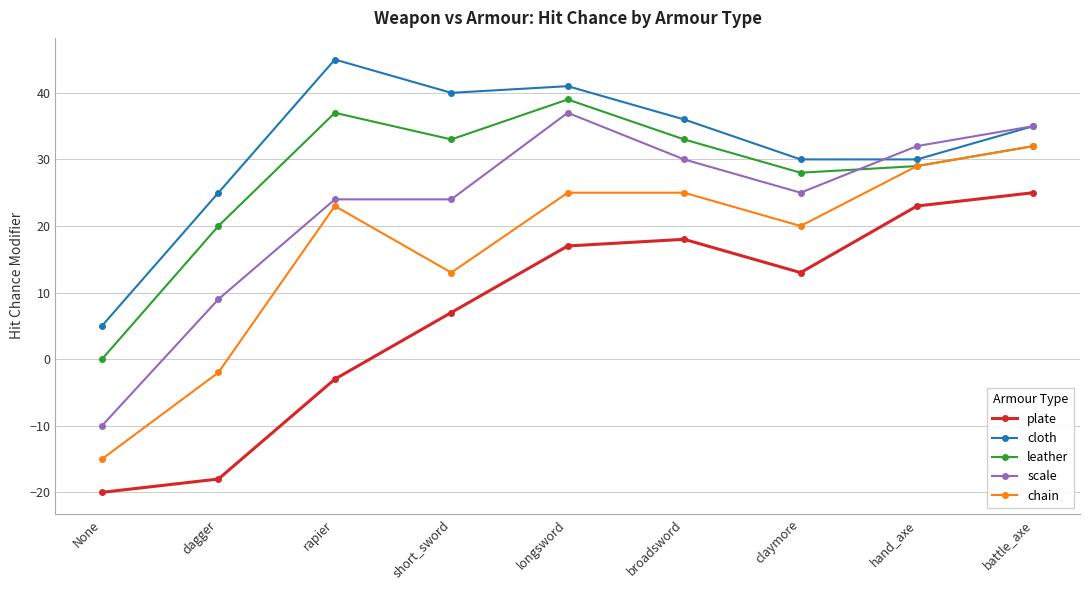

What is the spread (max minus min) of values at longsword?

24